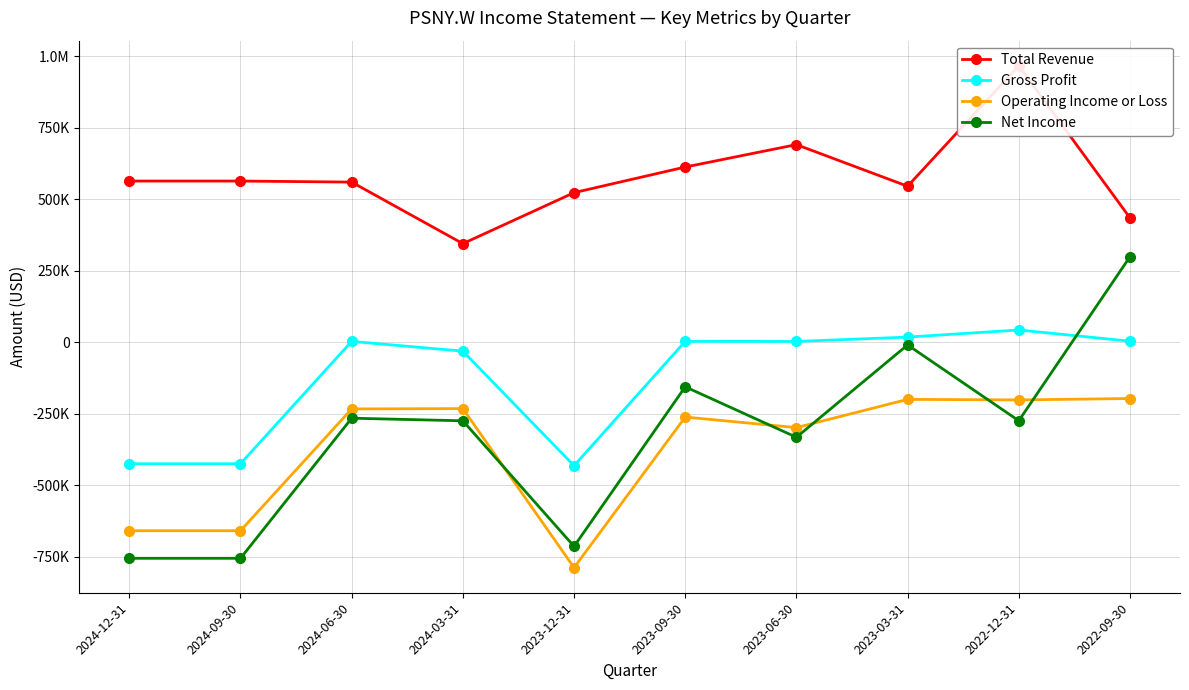

At how many categories does at least one series exceed 183160?

10